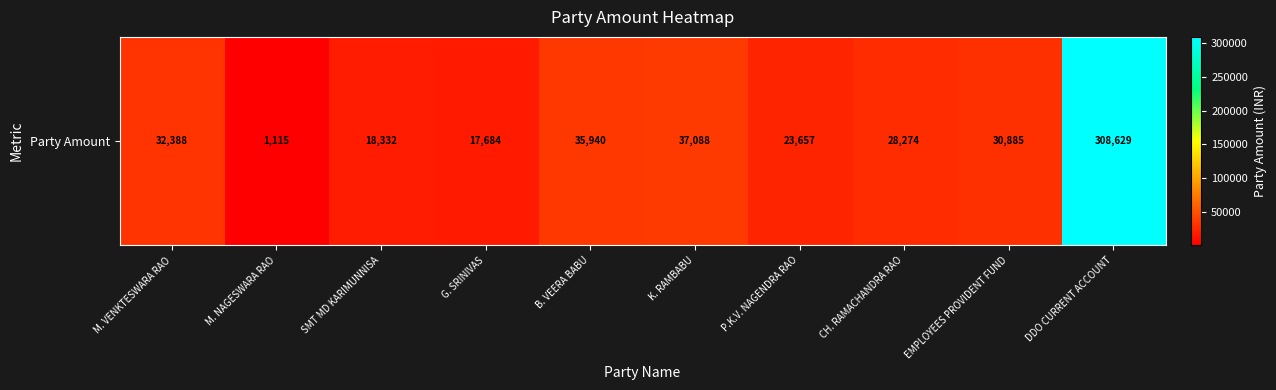

How many values are below 30885?

5